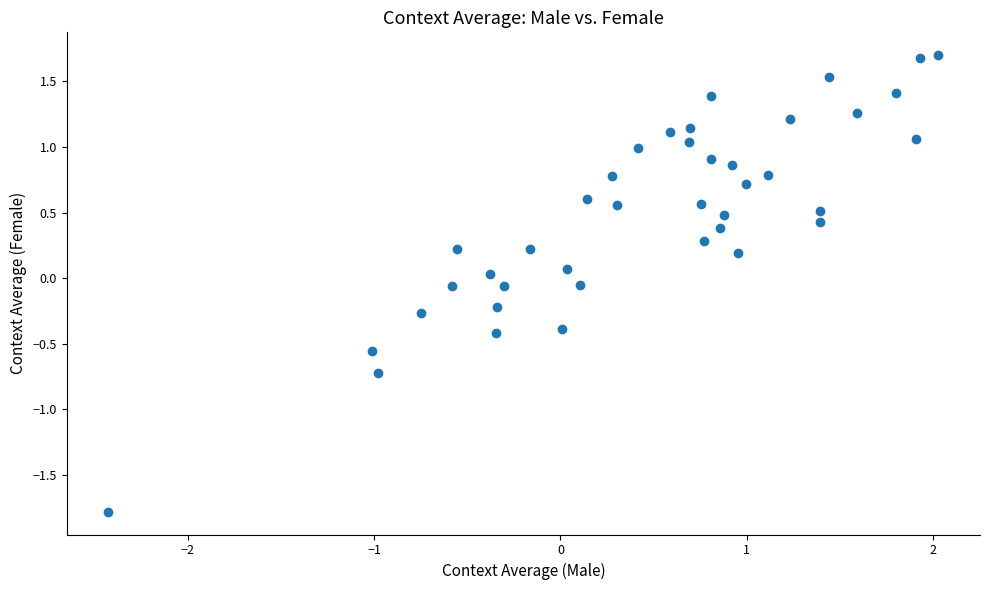

What is the range of Y values (max minus min)?

3.5